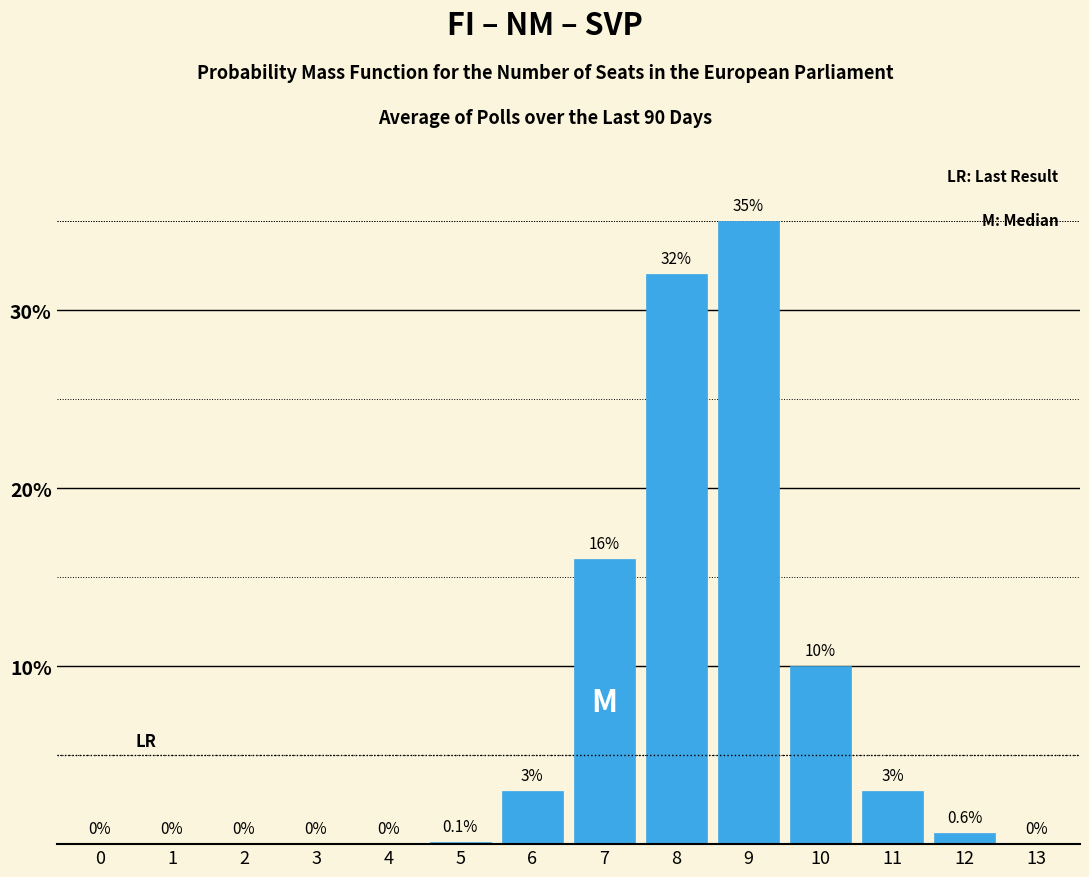

Reading left to right, list all the values displayed in this chart.

0=0.0	1=0.0	2=0.0	3=0.0	4=0.0	5=0.1	6=3.0	7=16.0	8=32.0	9=35.0	10=10.0	11=3.0	12=0.6	13=0.0